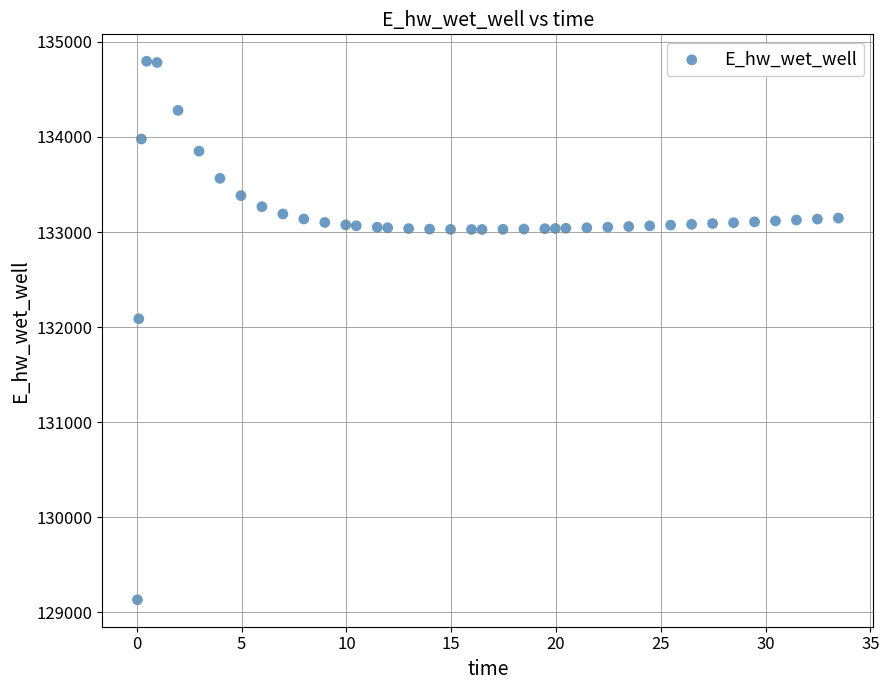

What is the range of Y values (max minus min)?

5663.0